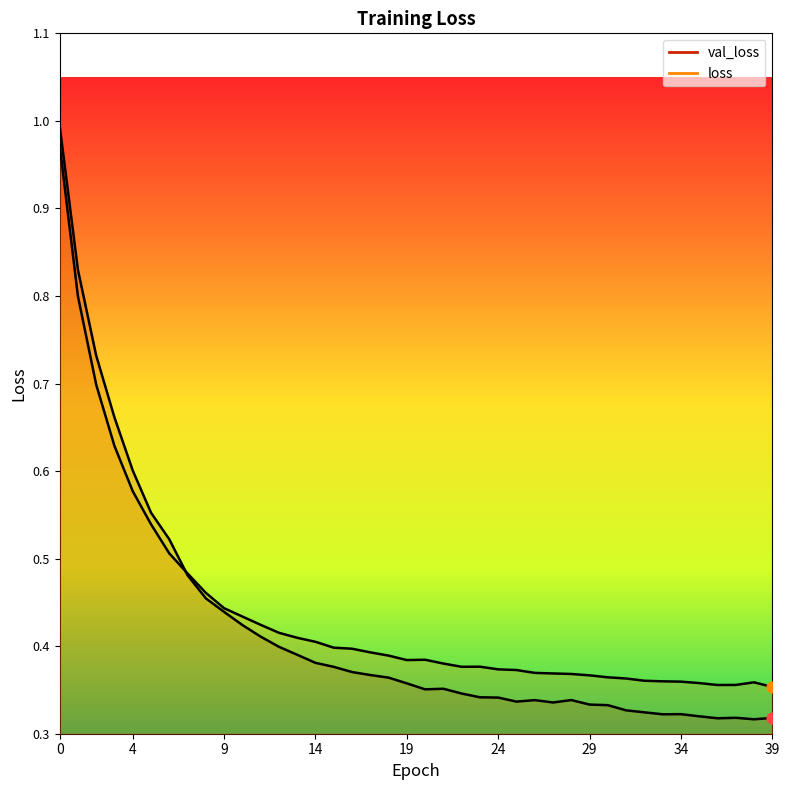

What are all the series names shown in the legend?

val_loss, loss